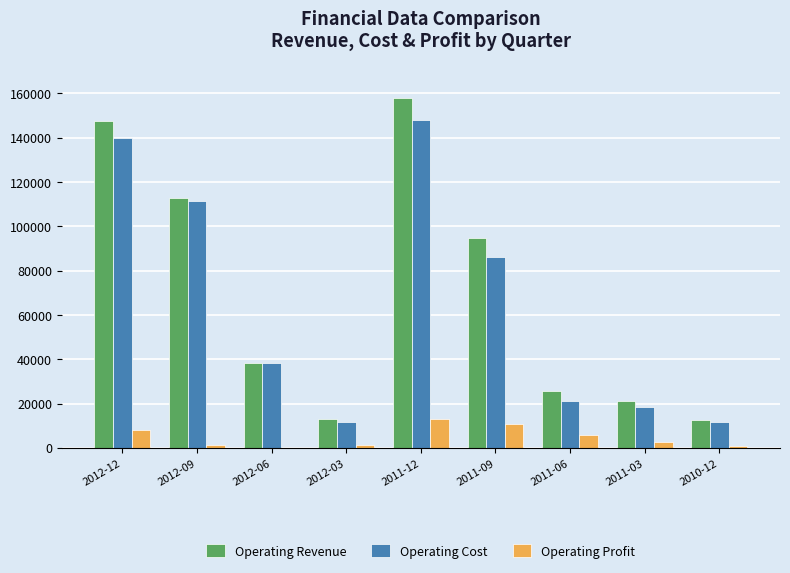

What is the greatest value displayed?

158088